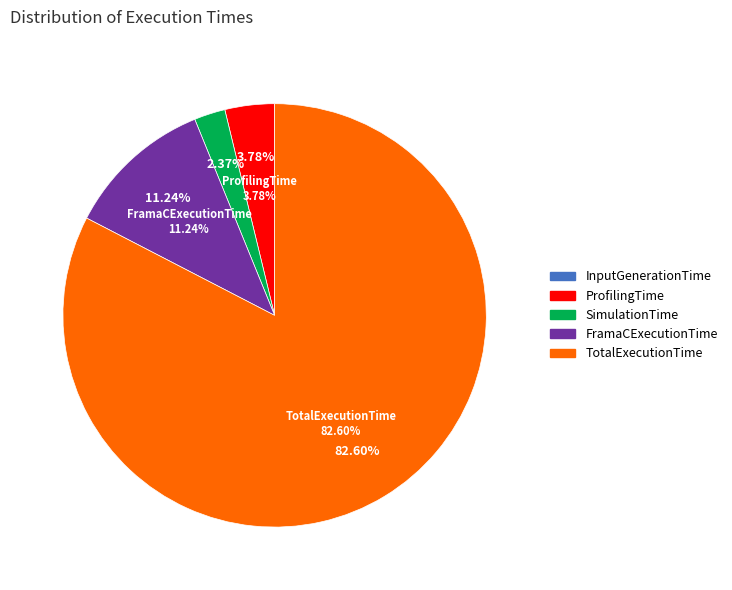

Which category has the biggest portion of the pie?

TotalExecutionTime